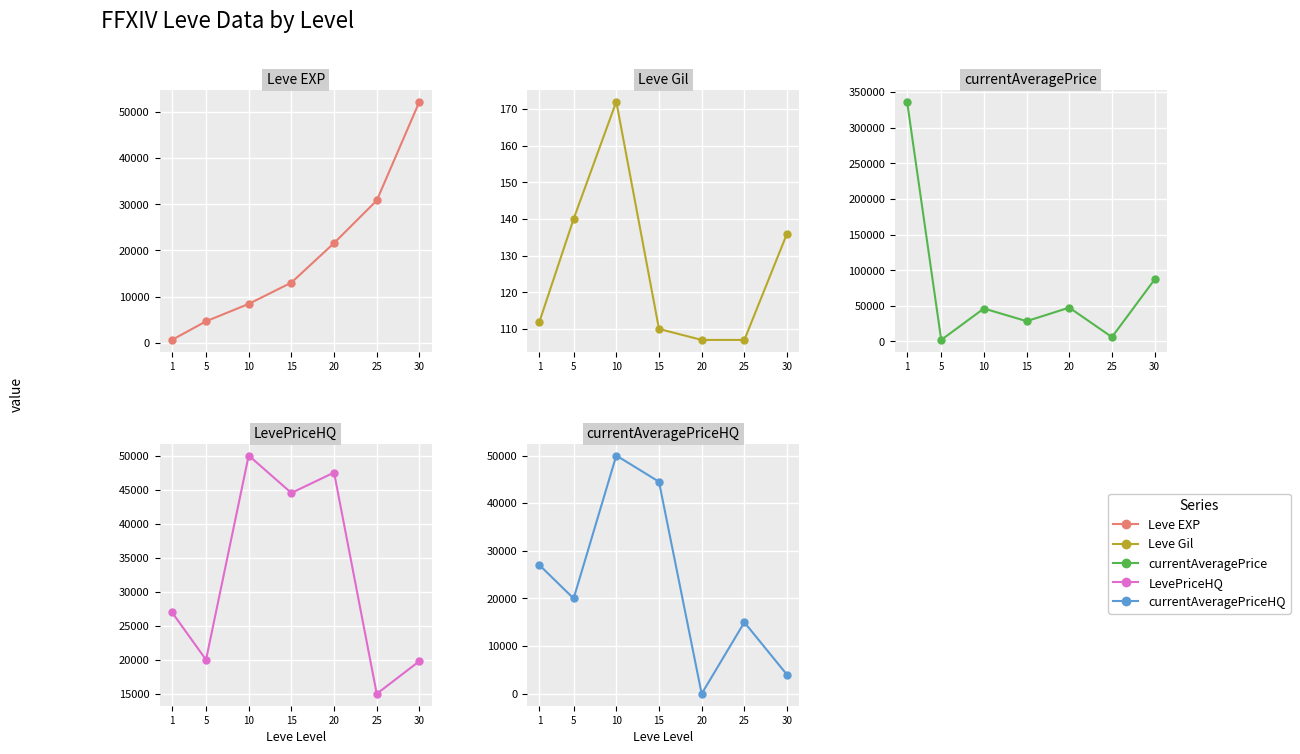

Between 1 and 30, which is larger?

30